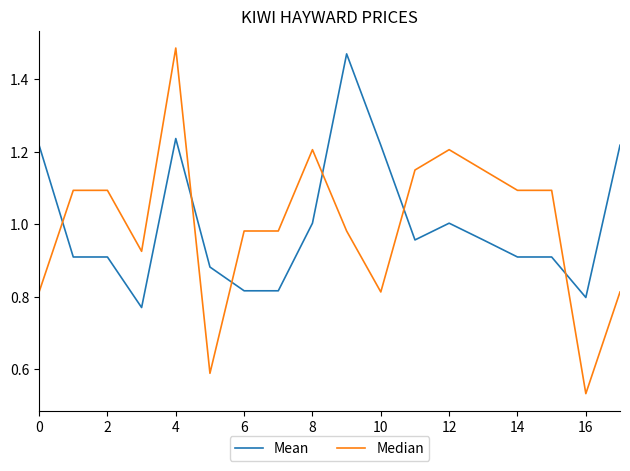

After their last crossing, which series has the higher values: Median or Mean?

Mean